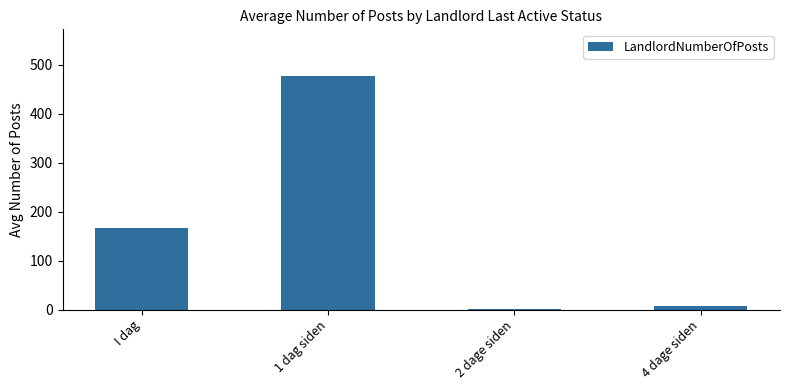

Is it true that the value at I dag is 166.8?

True